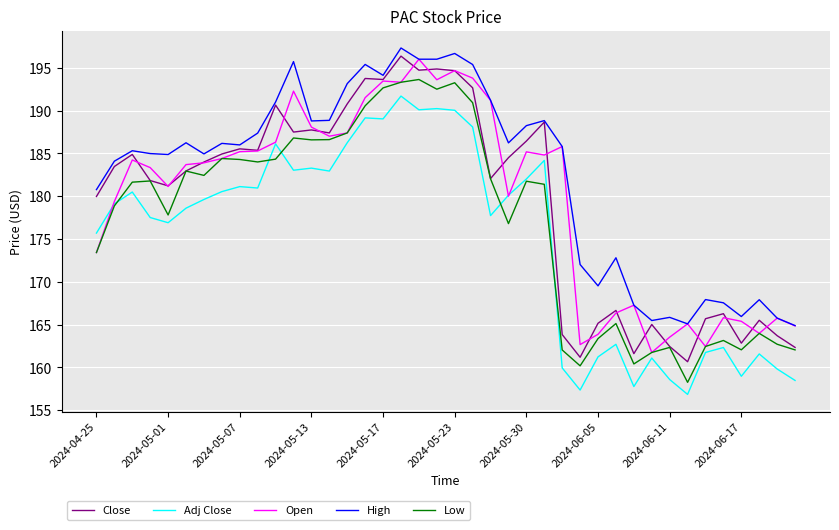

Which series has the largest total across all categories?

High